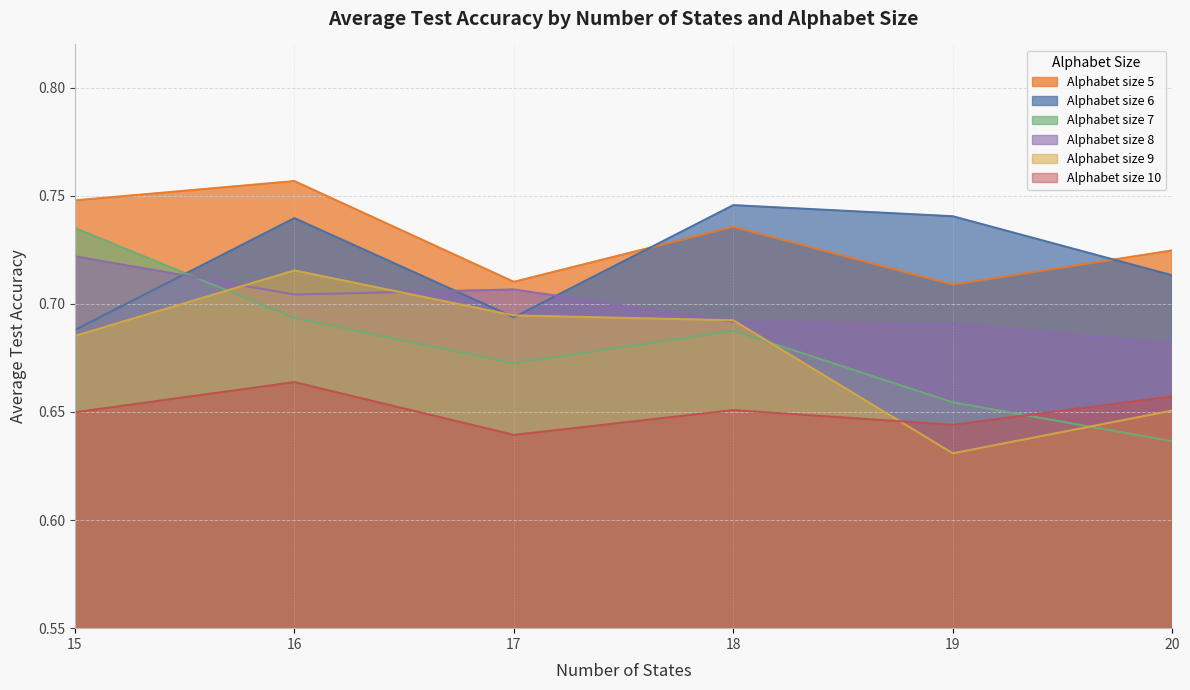

Which series has the largest total across all categories?

Alphabet size 5